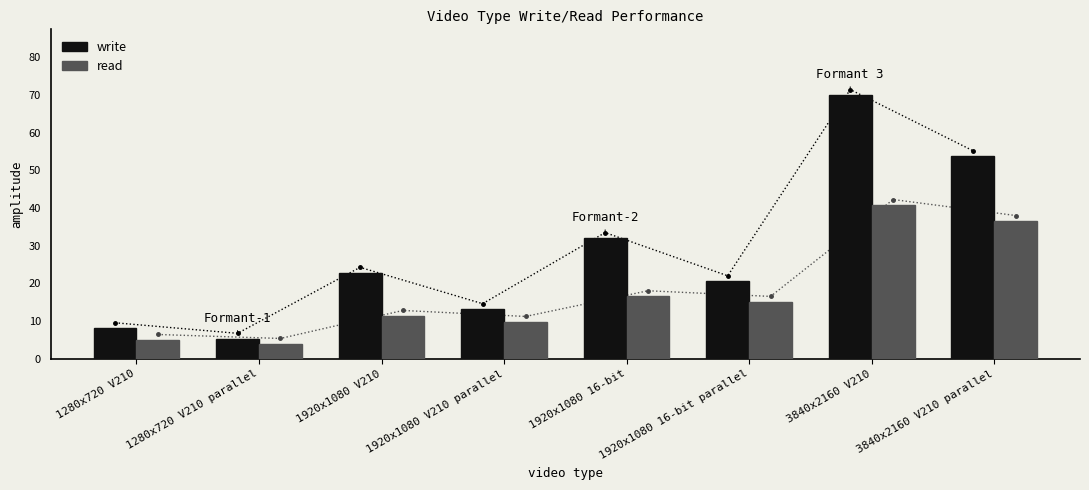

List the series in order of their overall mean, highest first.

write, read